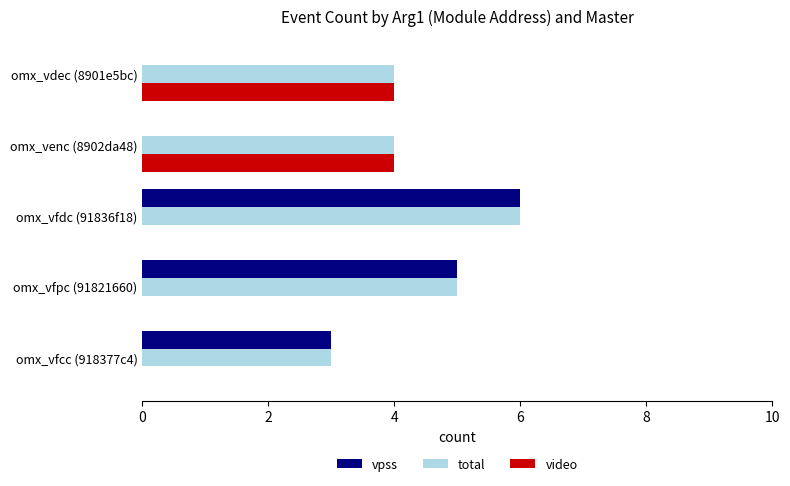

Which category has the highest value in the vpss series?

omx_vfdc (91836f18)